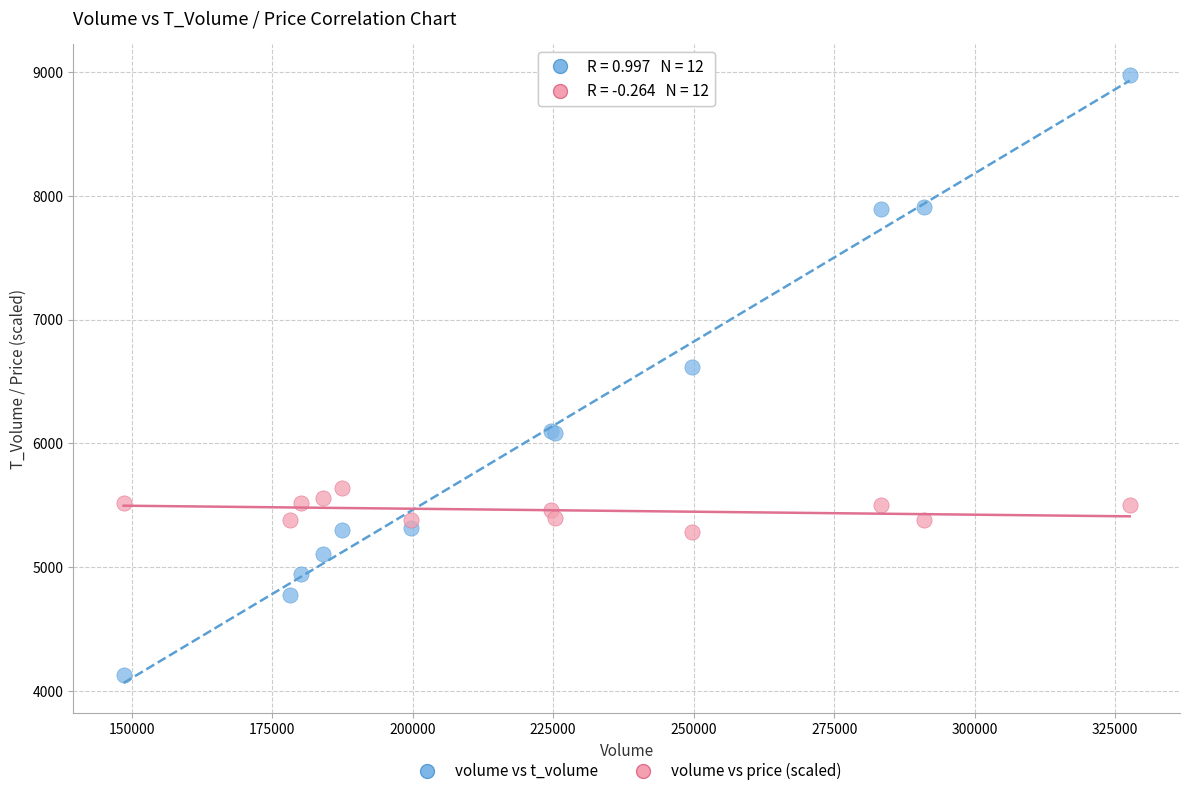

Which series contains the lowest Y value?

volume vs t_volume